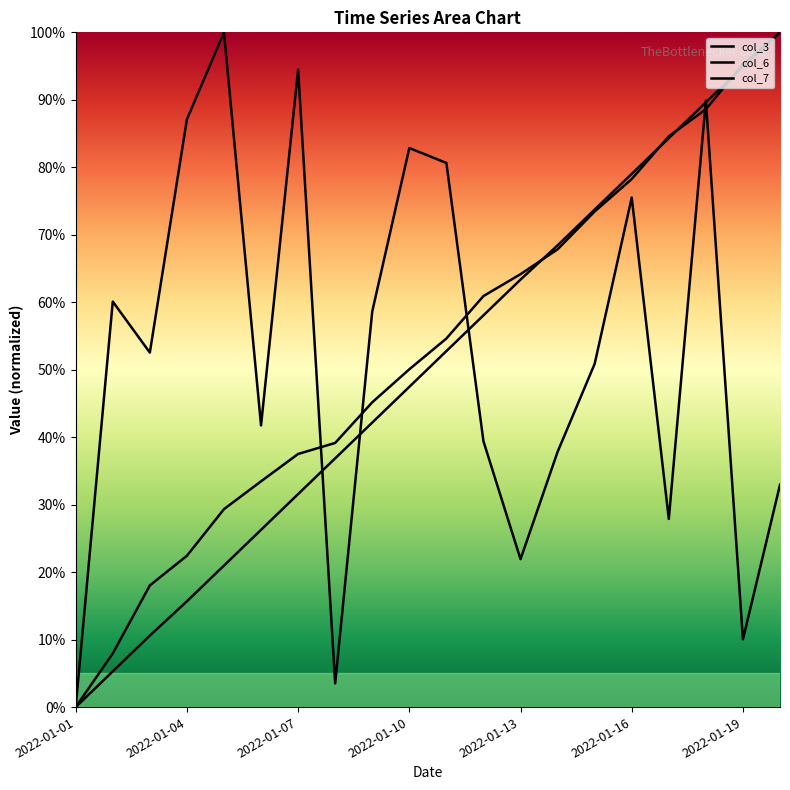

Is the value of col_7 at 2022-01-14 greater than the value of col_6 at 2022-01-20?

No